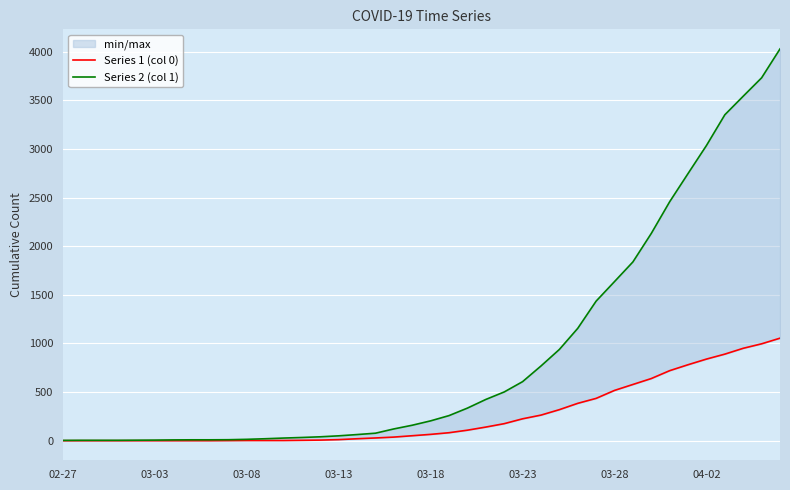

Rank the series at 21 from highest to lowest value.

Series 2 (col 1), Series 1 (col 0)